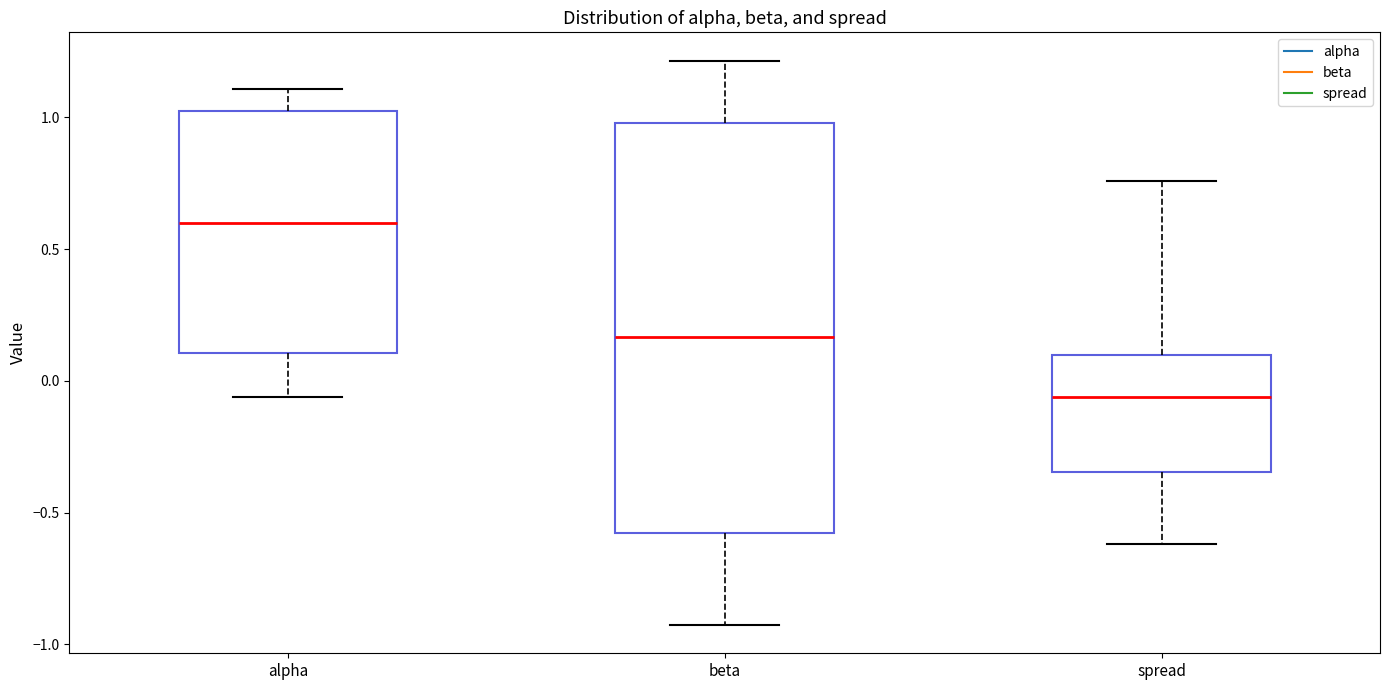

Which box's median line is the highest?

alpha